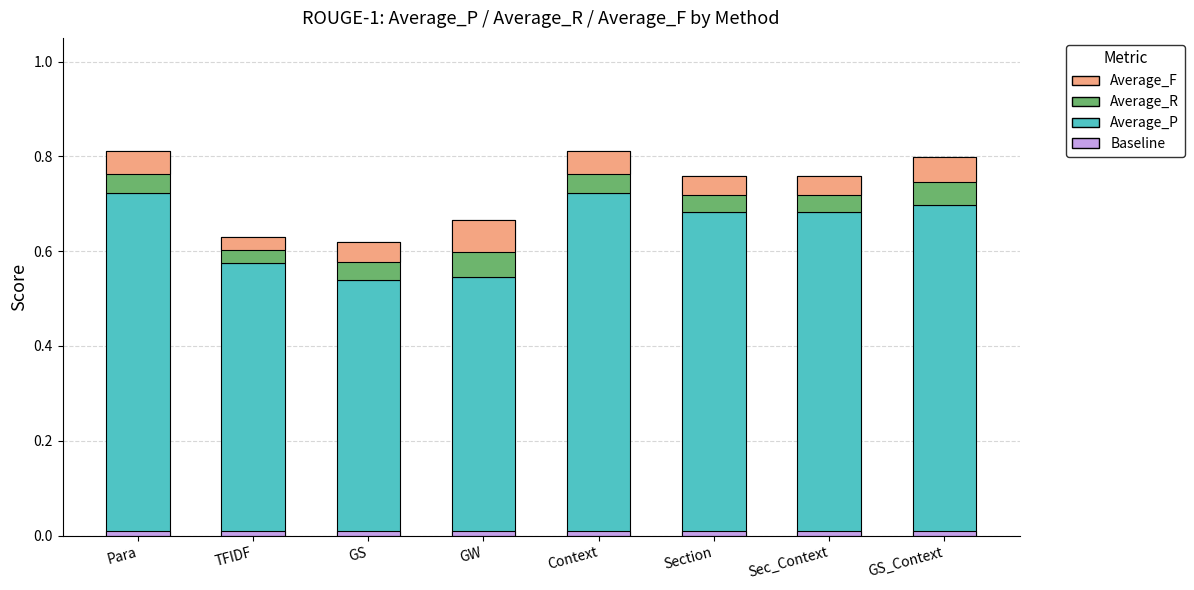

The Average_F series shows -0.1 at GW. True or false?

False